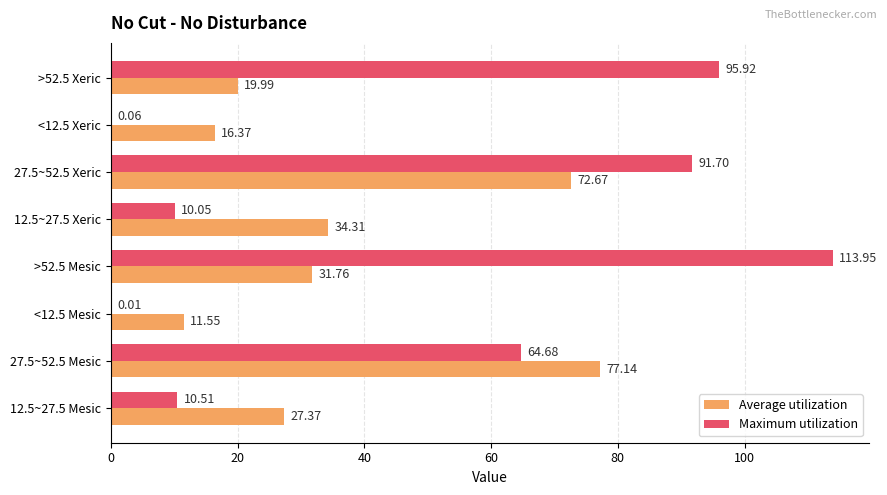

What is the sum of all Maximum utilization values?

386.9